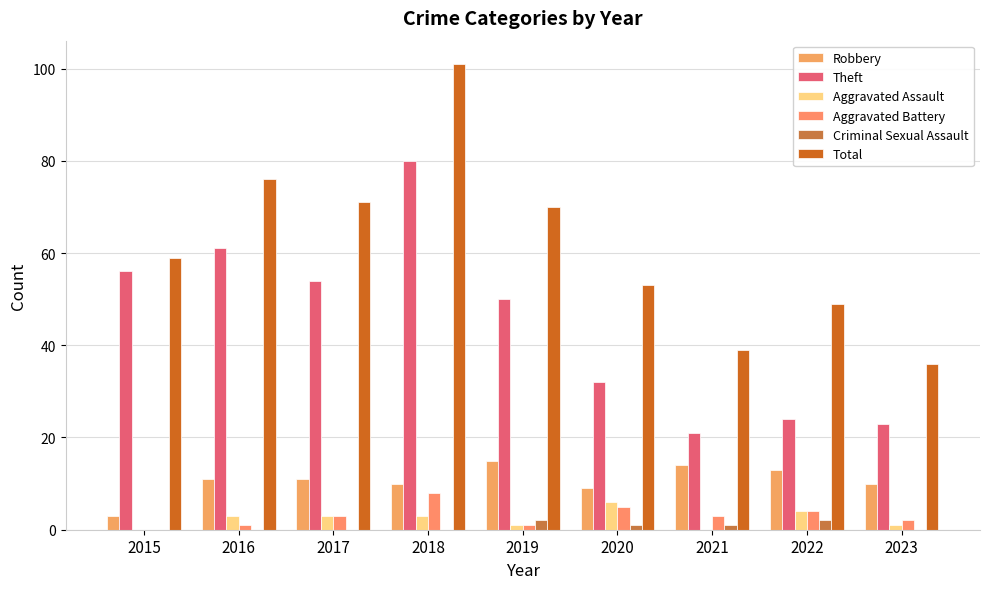

Which series has the widest spread of values?

Total